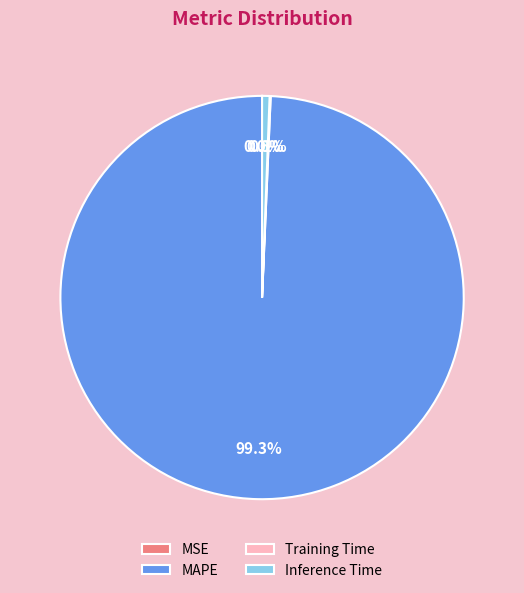

To the nearest percent, what portion does Inference Time represent?

1%